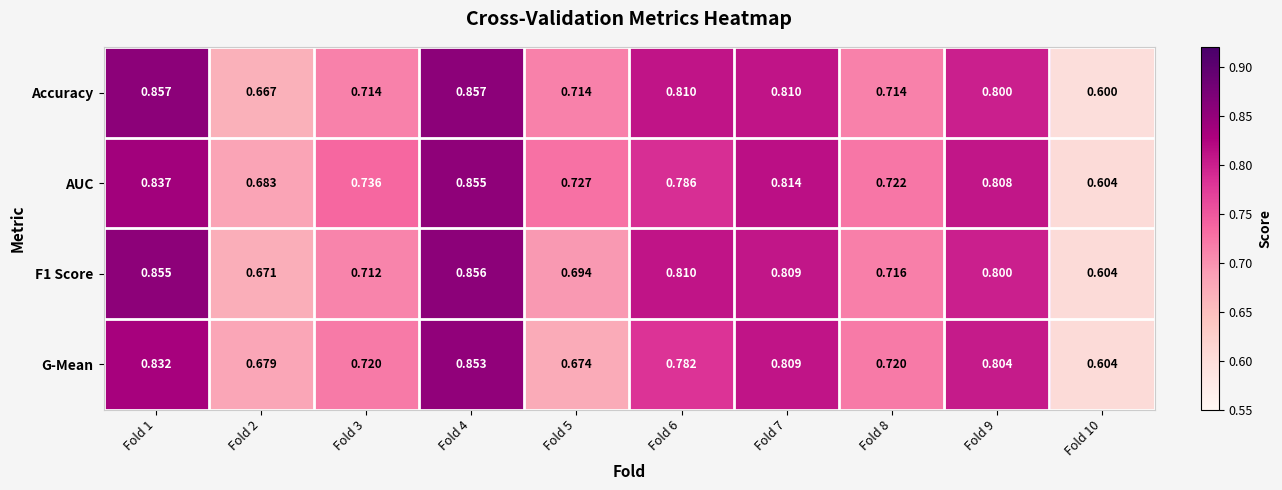

Which series changed the most between Fold 3 and Fold 8?

AUC